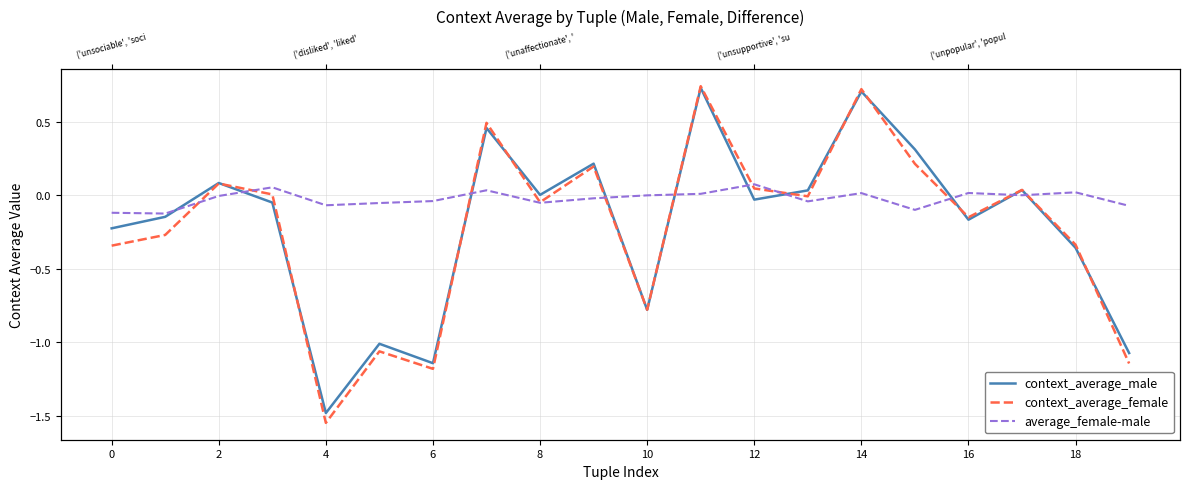

Which has a higher value, 10 or 18?

18